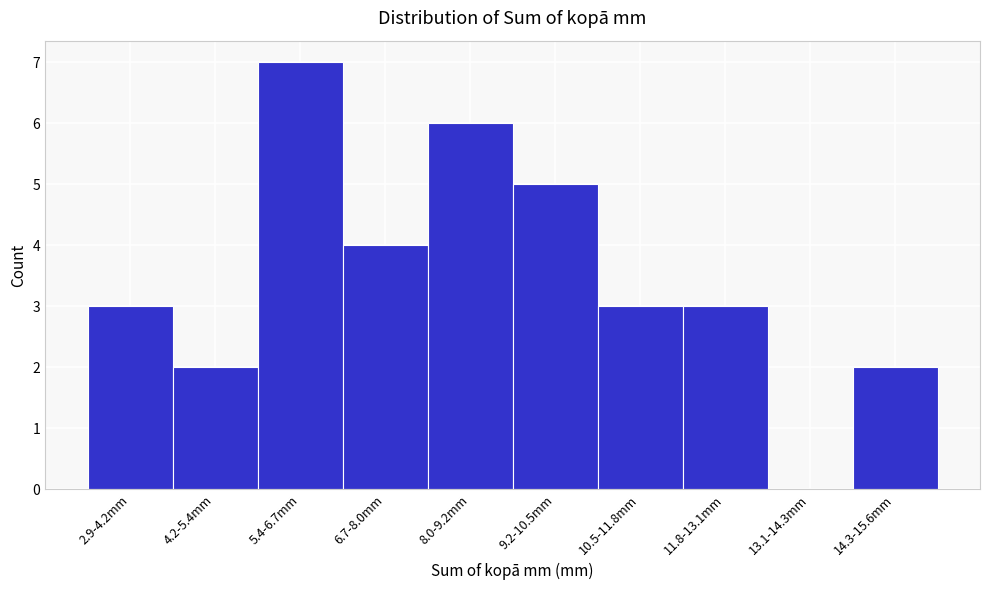

Reading left to right, transcribe all the data shown in this chart.

2.9-4.2mm=3	4.2-5.4mm=2	5.4-6.7mm=7	6.7-8.0mm=4	8.0-9.2mm=6	9.2-10.5mm=5	10.5-11.8mm=3	11.8-13.1mm=3	13.1-14.3mm=0	14.3-15.6mm=2